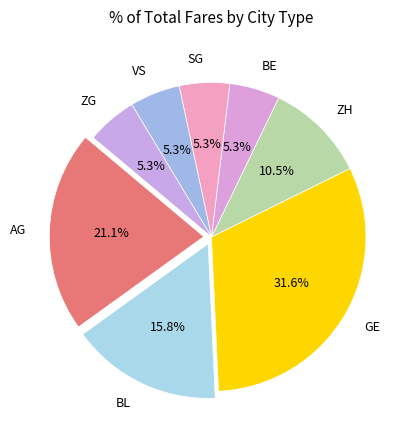

Approximately how many times larger is the value at ZH compared to AG?

0.5